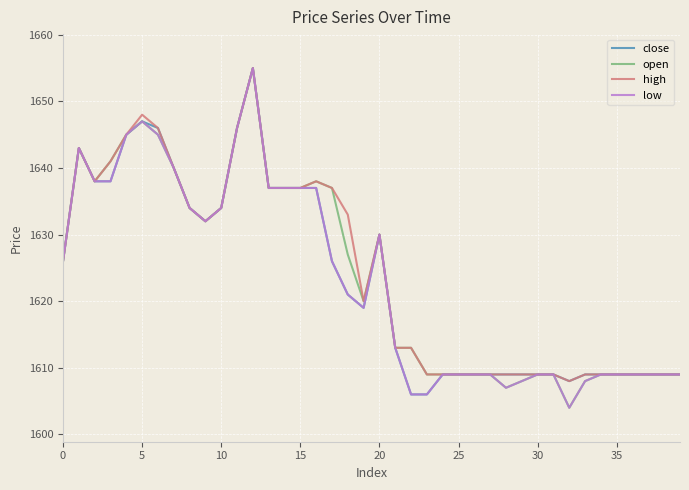

What is the maximum value shown in the chart?

1655